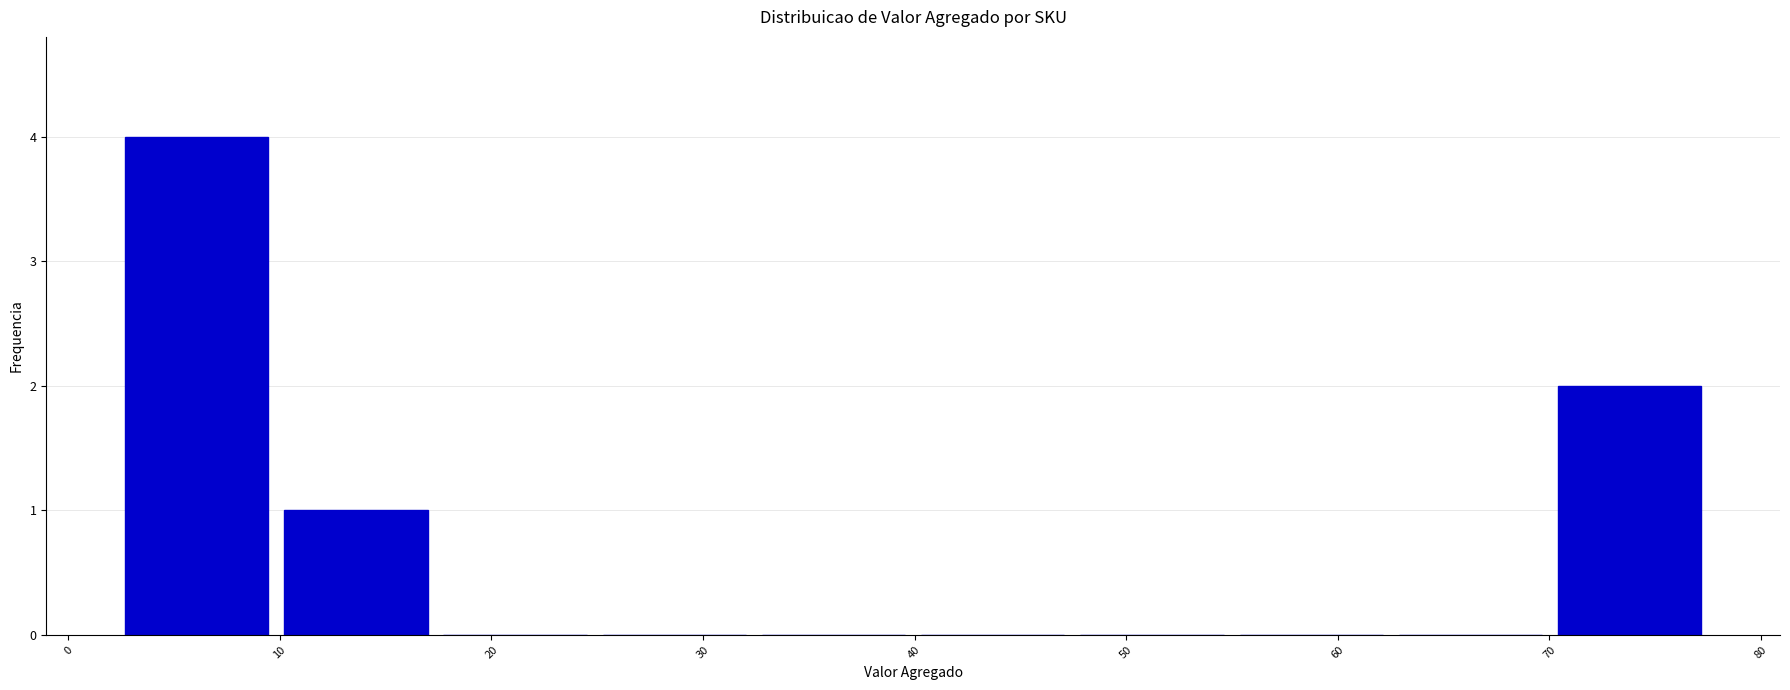

Reading left to right, transcribe this chart: for each bar, give the range it covers on the x-axis and its height. Neither the bar edges nor the heights are printed on the chart, so give them approximately, as read against the axes.

2 to 10: 4
10 to 17: 1
17 to 25: 0
25 to 32: 0
32 to 40: 0
40 to 47: 0
47 to 55: 0
55 to 63: 0
63 to 70: 0
70 to 78: 2